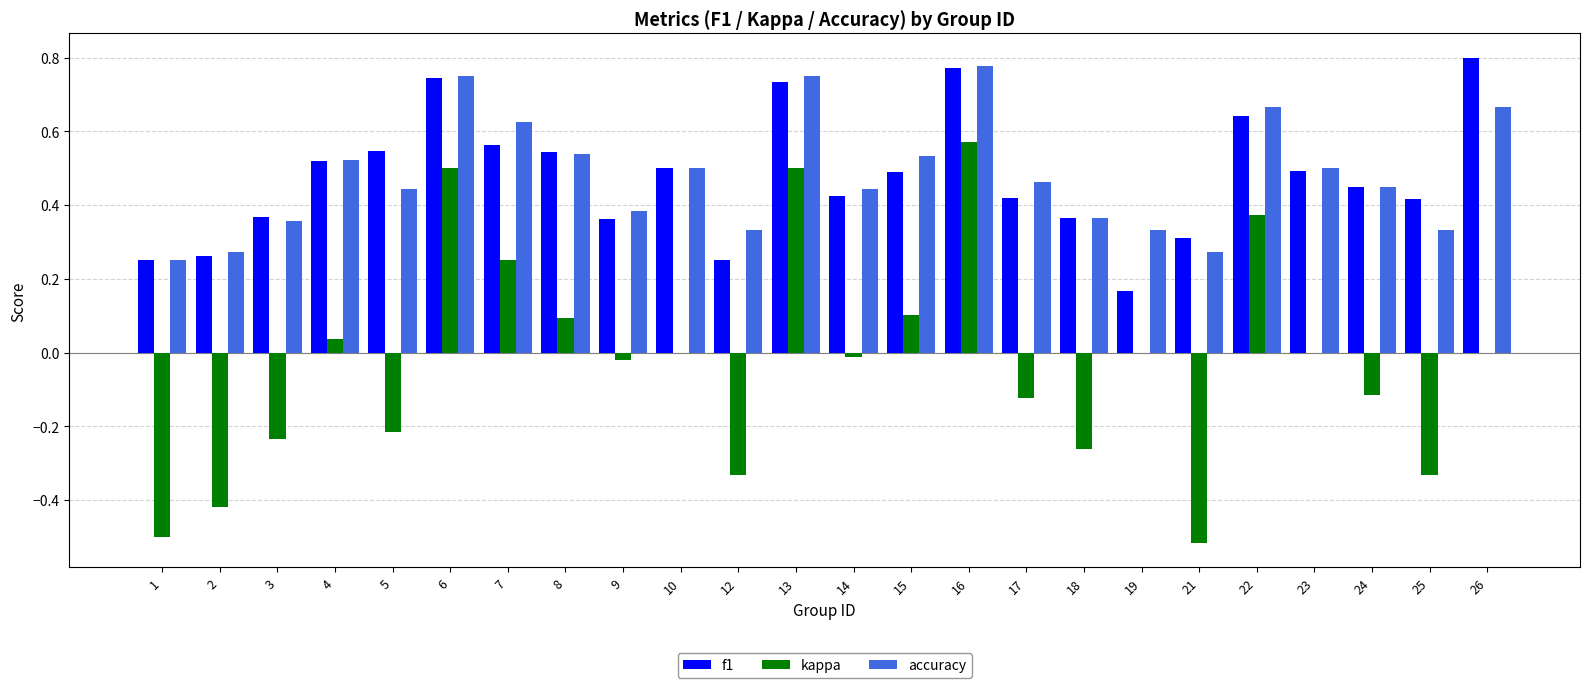

At which category is the sum across all series the highest?

16